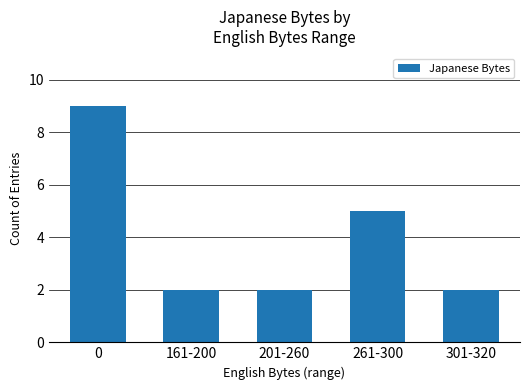

Approximately how many times larger is the value at 161-200 compared to 261-300?

0.4